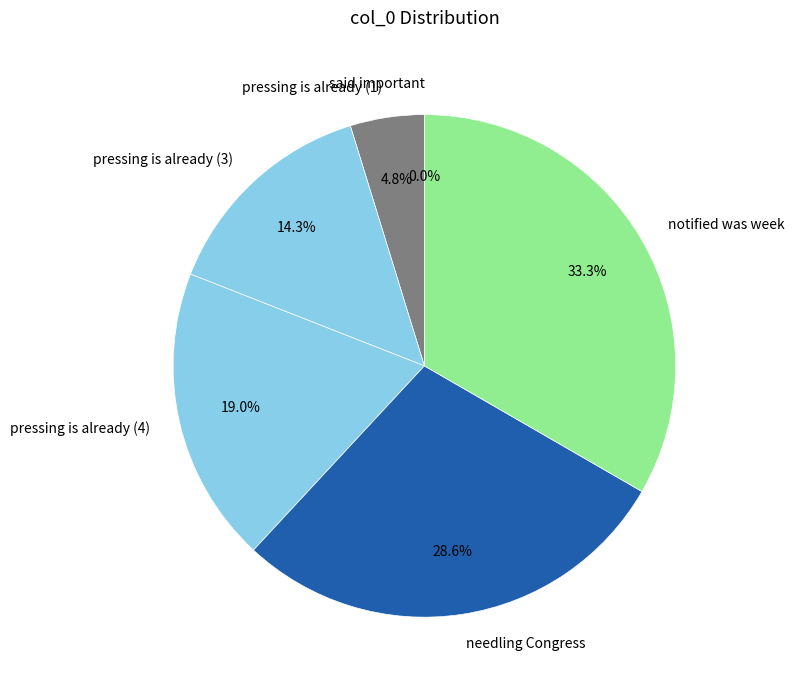

What is the largest slice in the pie chart?

notified was week